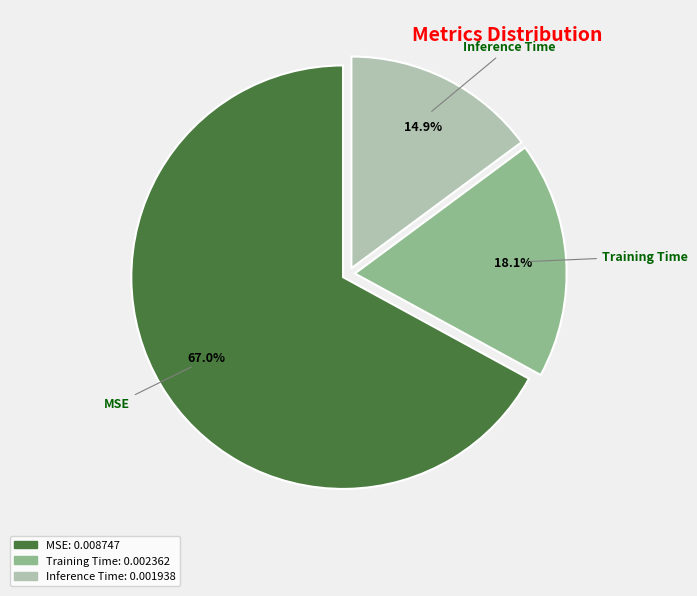

Do MSE and Training Time together represent more than half of the pie?

Yes